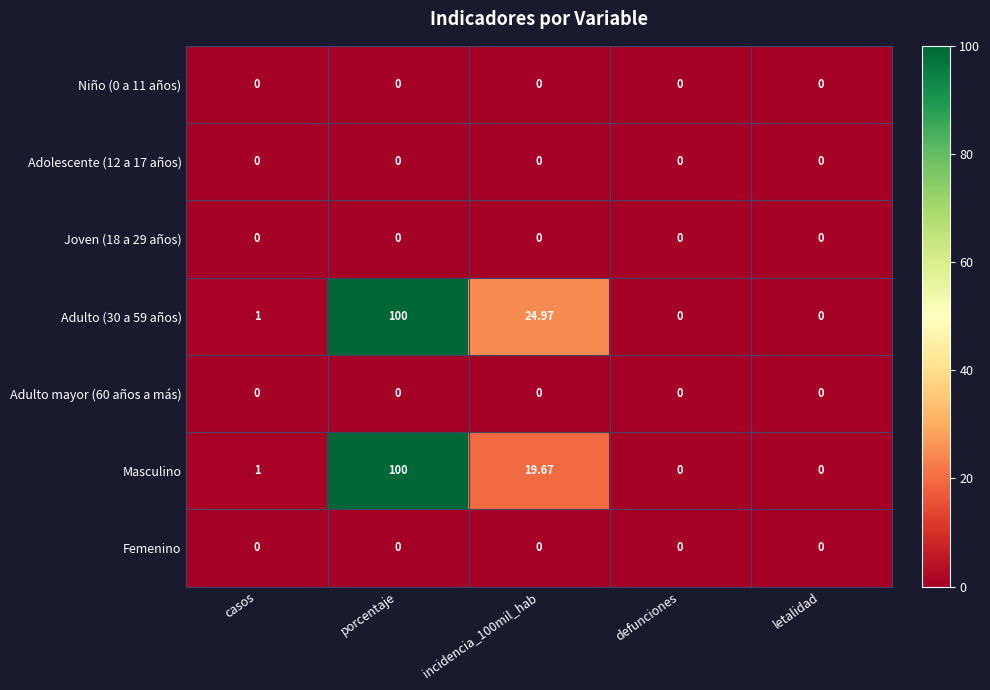

At which category is the sum across all series the highest?

porcentaje